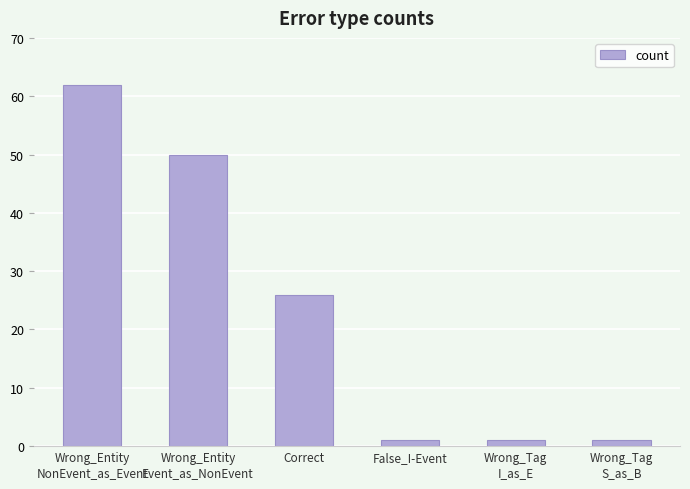

What is the approximate value at Wrong_Entity
NonEvent_as_Event?

62